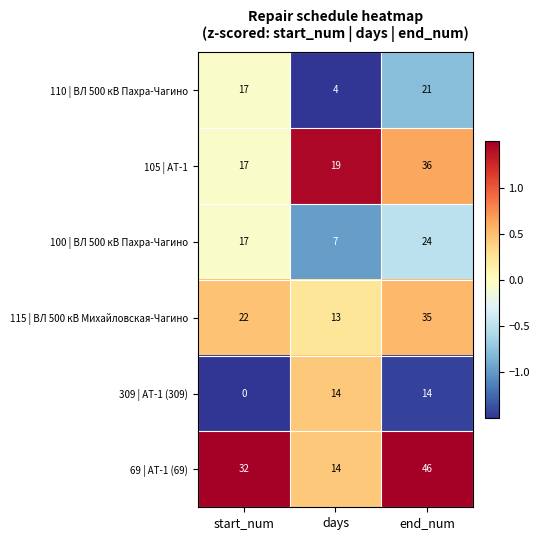

What is the sum of the 69 | АТ-1 (69) values at start_num and days?

46